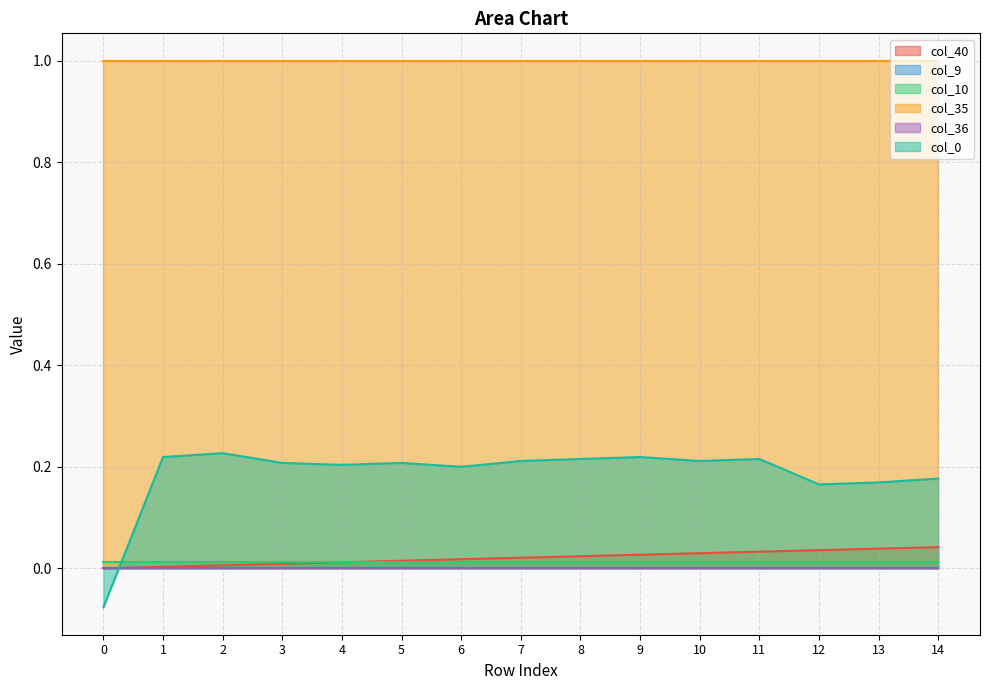

True or false: col_40 and col_9 cross at least once.

False